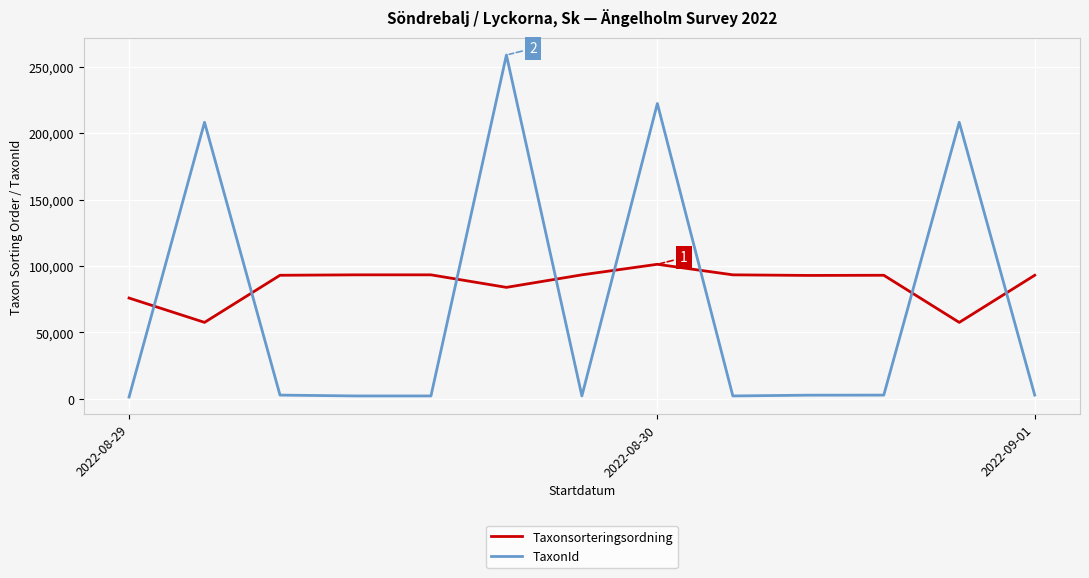

What is the difference between the maximum and minimum values in the TaxonId series?

257575